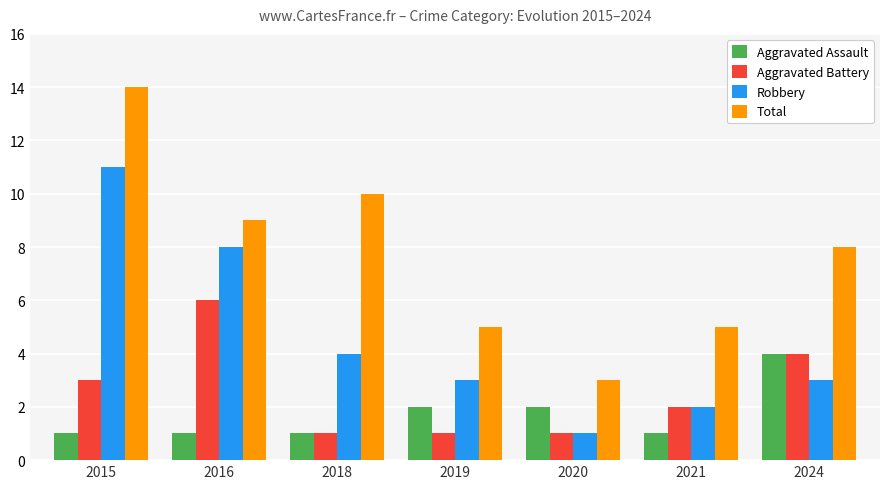

How many Aggravated Assault values are between 1 and 2?

6